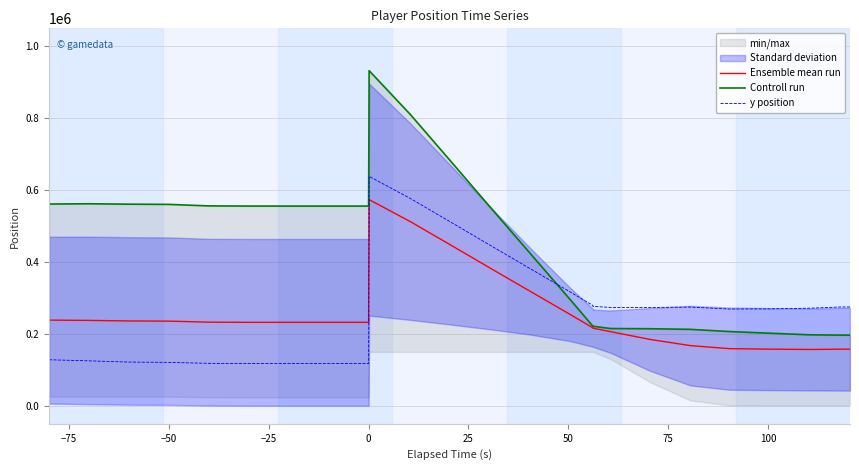

In Ensemble mean run, how many points are higher than both neighbors (excluding endpoints)?

1